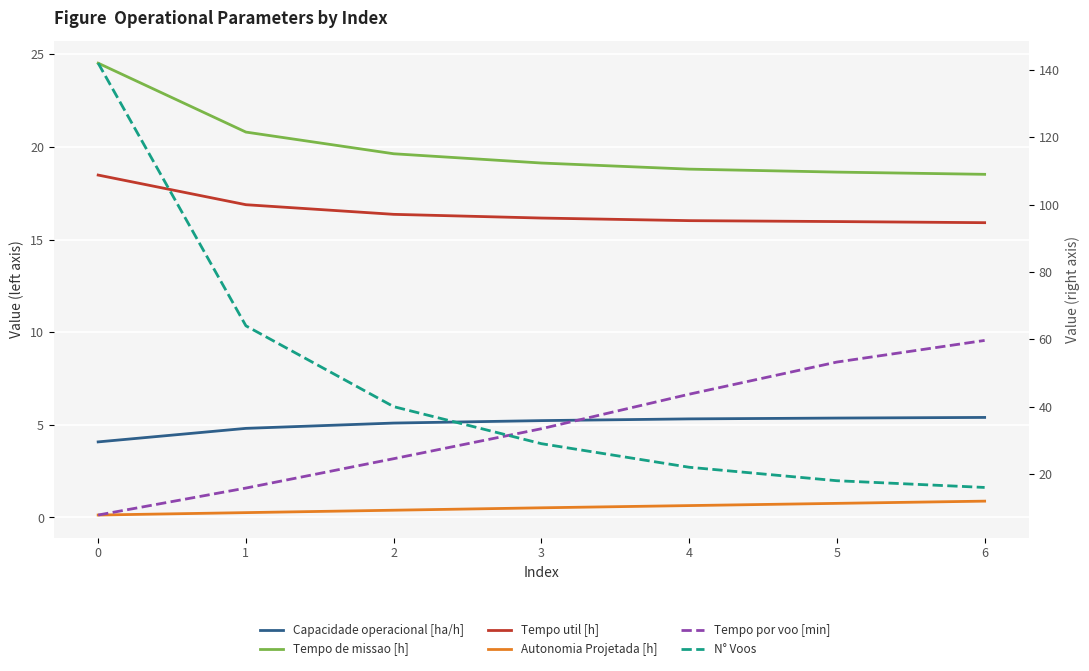

Reading left to right, extract all data points from this chart.

Capacidade operacional [ha/h]: 0=4.1	1=4.8	2=5.1	3=5.2	4=5.3	5=5.4	6=5.4
Tempo de missao [h]: 0=24.5	1=20.8	2=19.6	3=19.1	4=18.8	5=18.6	6=18.5
Tempo util [h]: 0=18.5	1=16.9	2=16.4	3=16.2	4=16.0	5=16.0	6=15.9
Autonomia Projetada [h]: 0=0.1	1=0.3	2=0.4	3=0.5	4=0.6	5=0.8	6=0.9
Tempo por voo [min]: 0=7.8	1=15.8	2=24.5	3=33.4	4=43.7	5=53.2	6=59.7
N° Voos: 0=142.0	1=64.0	2=40.0	3=29.0	4=22.0	5=18.0	6=16.0